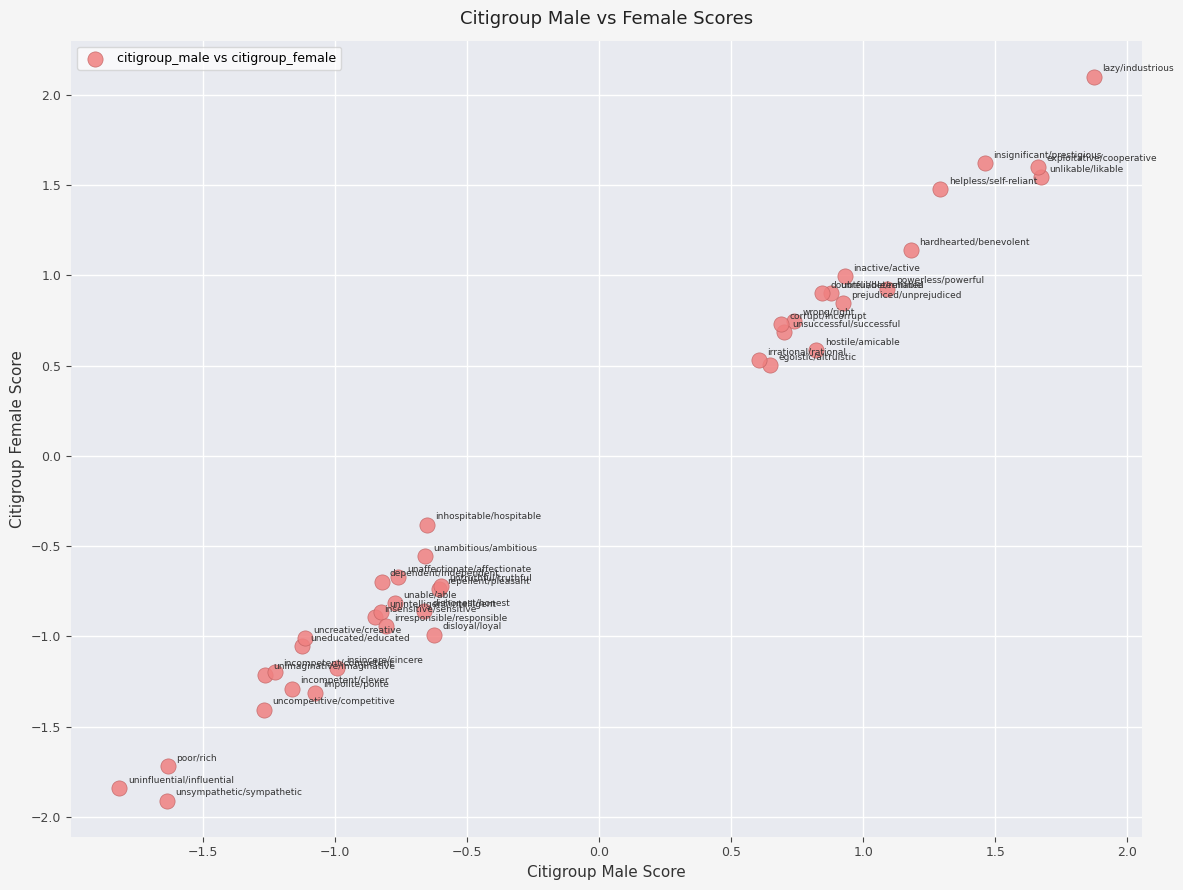

What Y value in the scatter plot is closest to 0?

-0.4